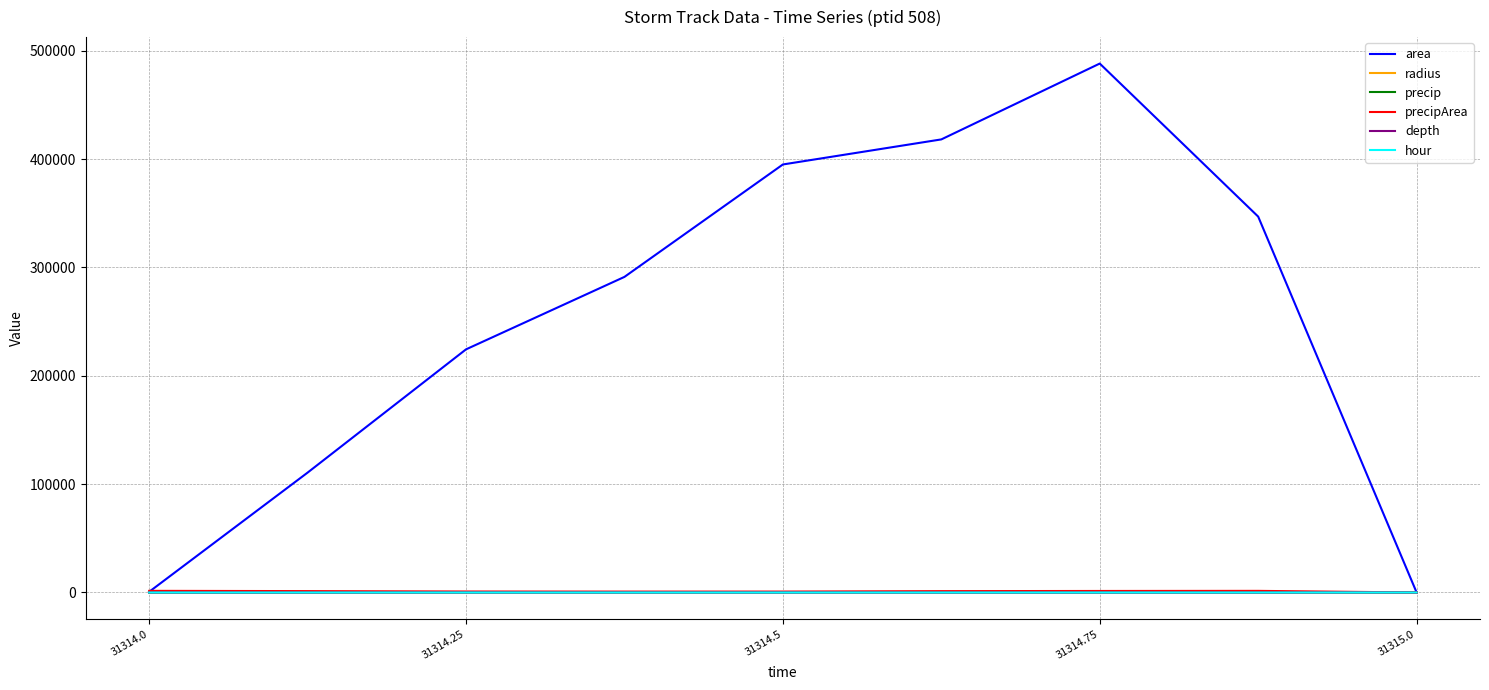

Which series has the largest total across all categories?

area